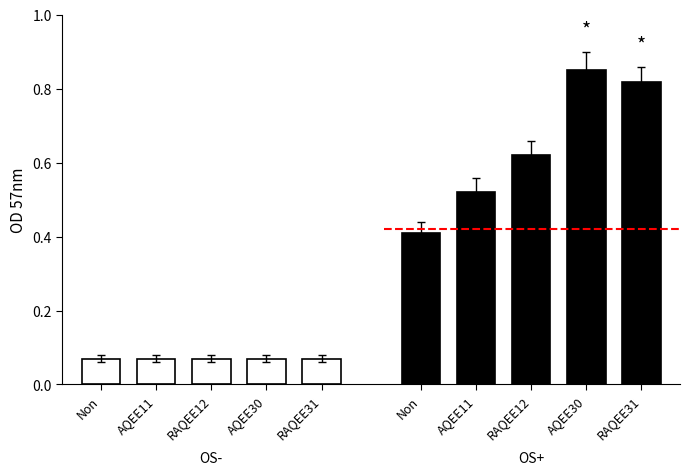

What is the average value of the OS+ series?

0.6